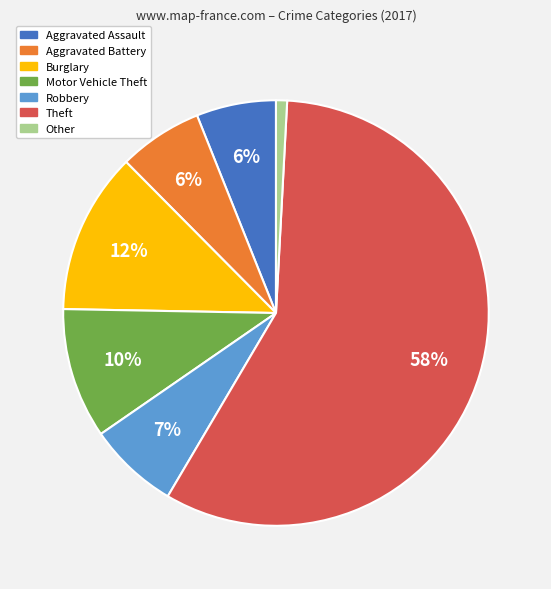

Which has a higher value, Burglary or Theft?

Theft